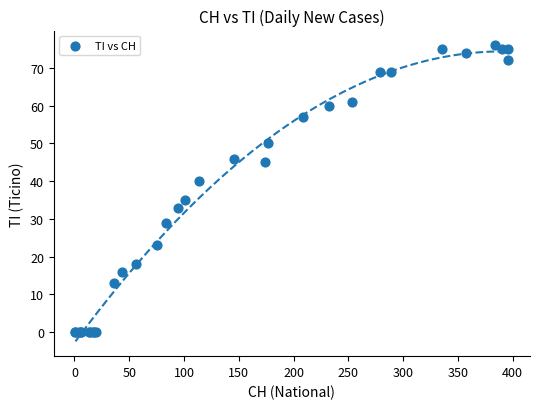

What Y value in the scatter plot is closest to 38?

40